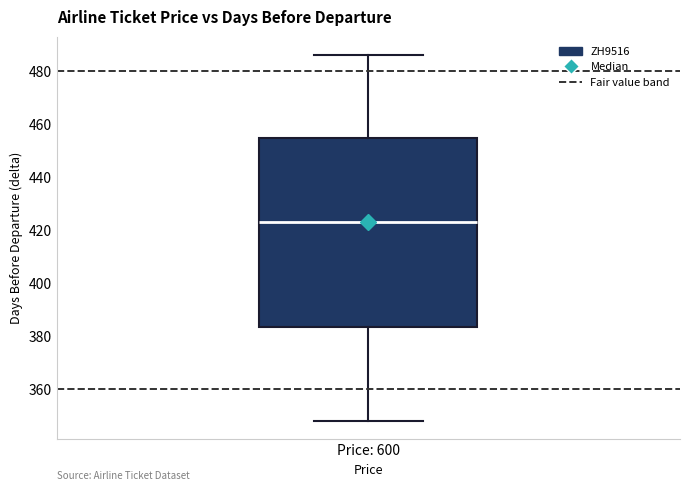

Where is the upper edge of the box for Price: 600 on the y-axis? The values are not printed on the chart, so give them approximately, as read against the axis.

454